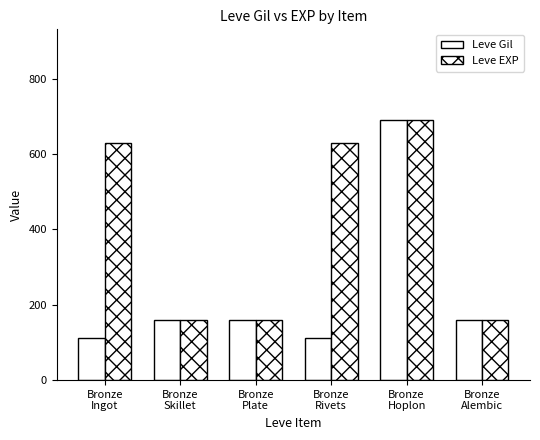

Count the number of categories in the chart.

6